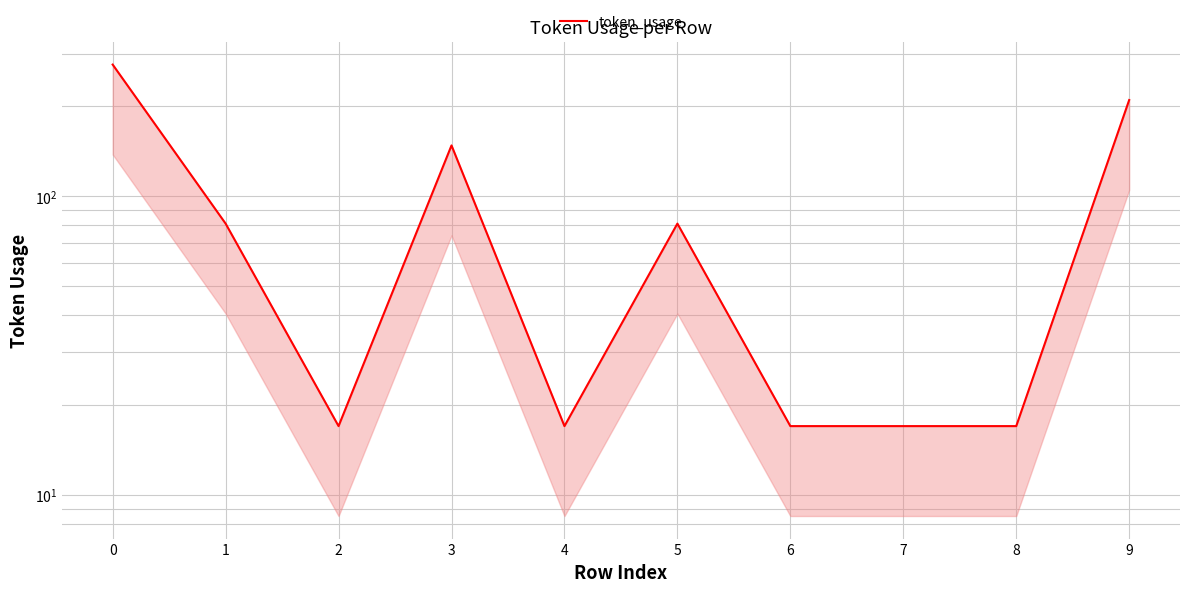

Where is the first local minimum?

2